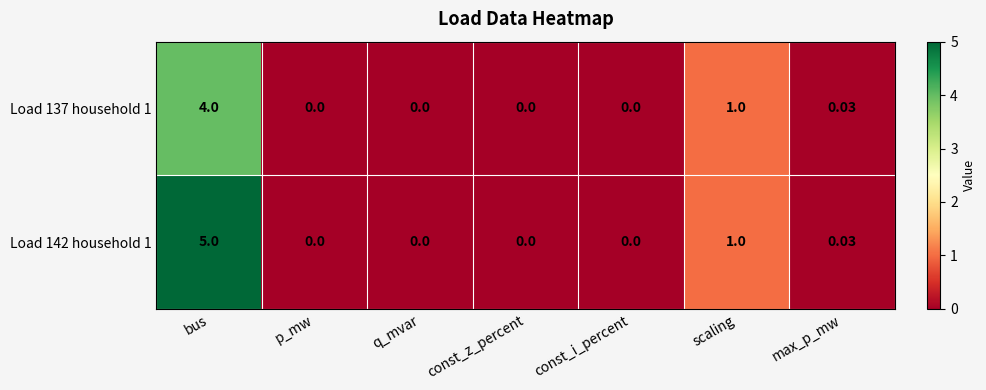

At which category is the sum across all series the highest?

bus